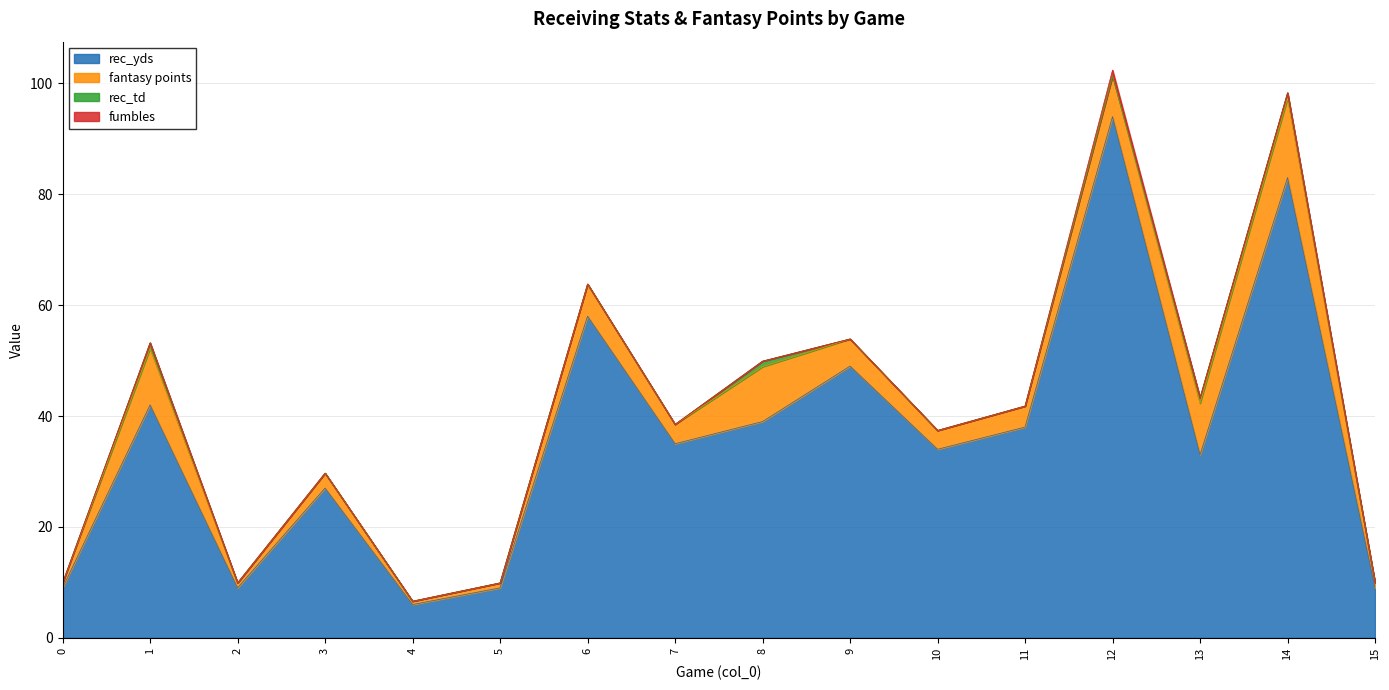

What is the total value across all series at 7?

38.5